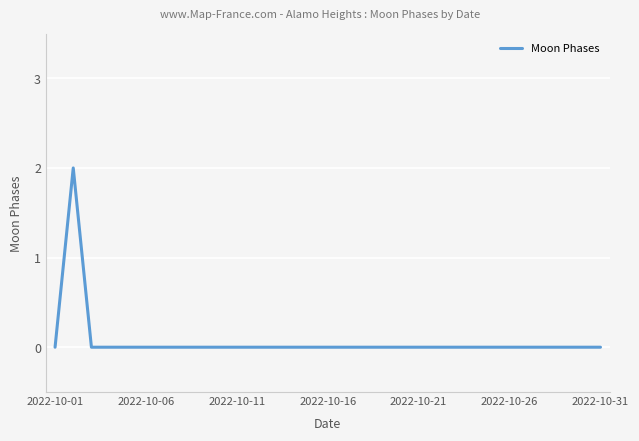

Does the chart have visible grid lines?

Yes